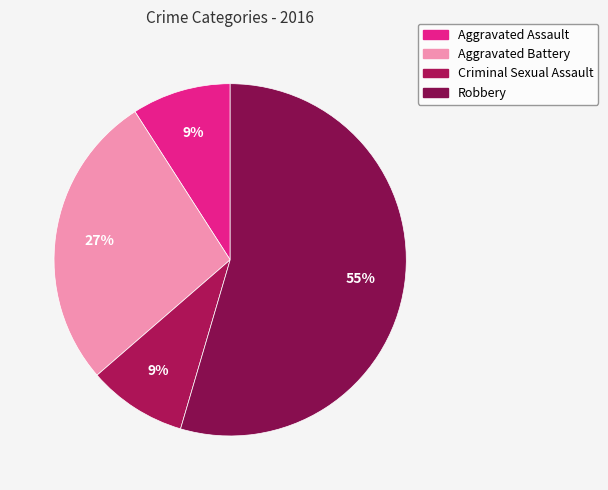

How many slices are in this pie chart?

4